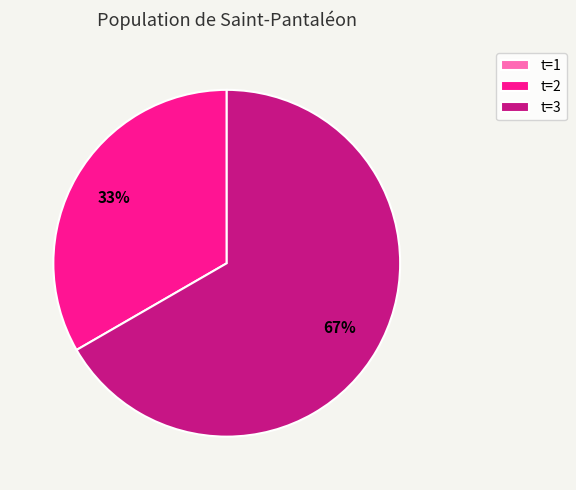

The t=2 slice represents 33% of the pie. True or false?

True